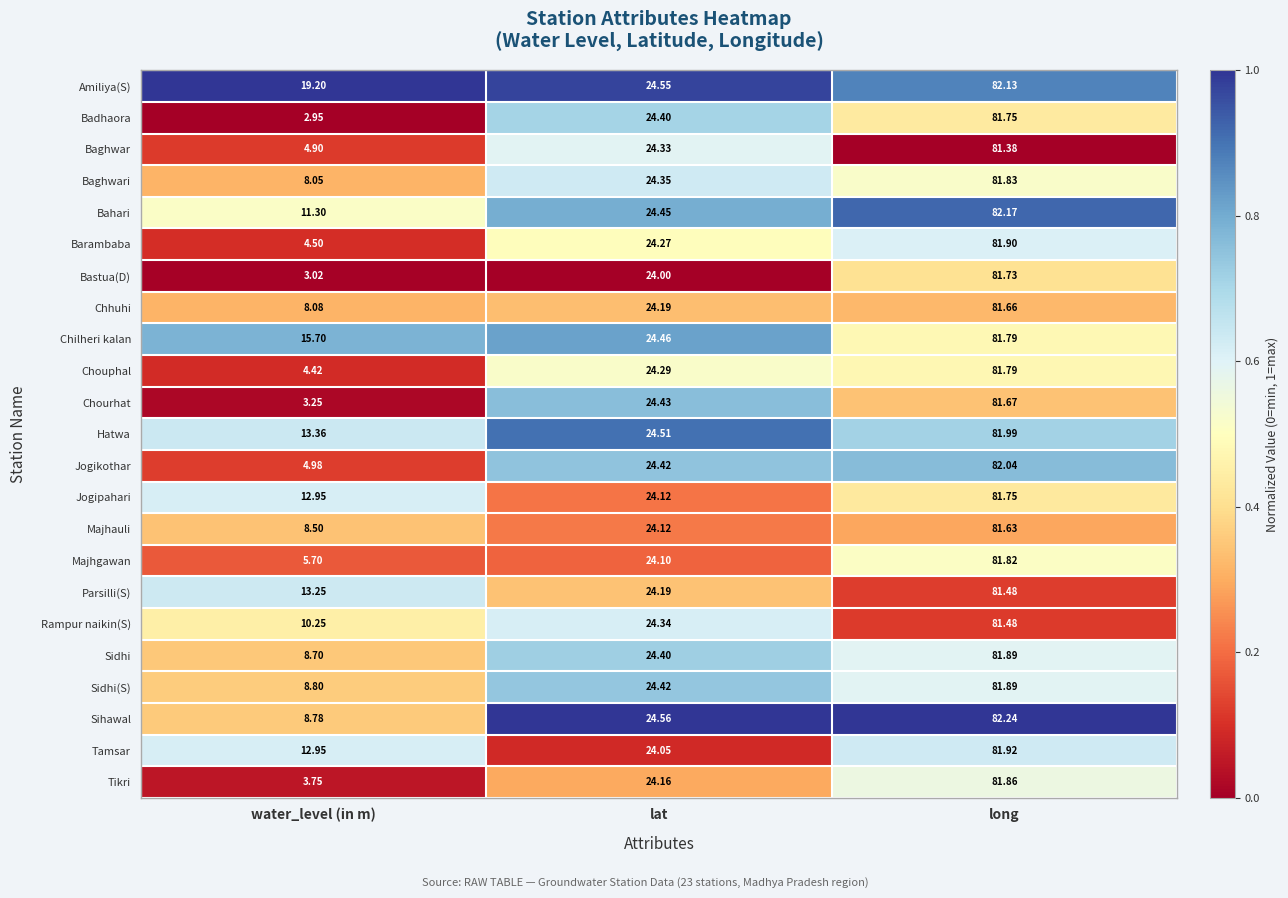

List the labels in order of Majhgawan value, smallest first.

water_level (in m), lat, long